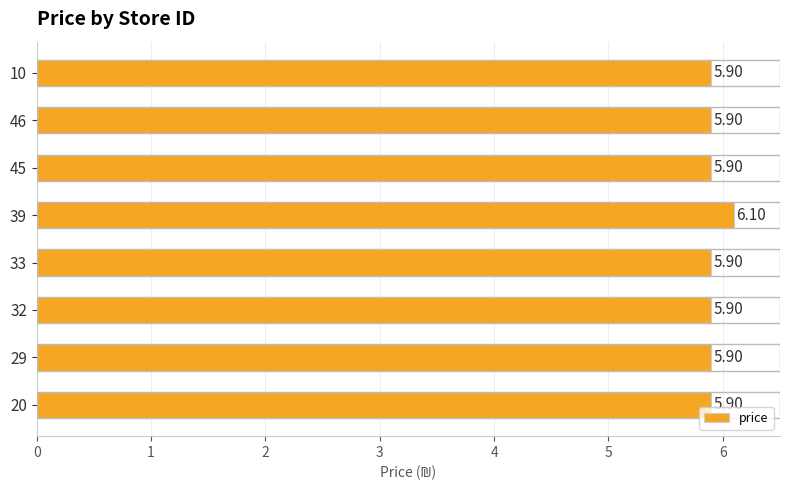

What is the average value?

5.9